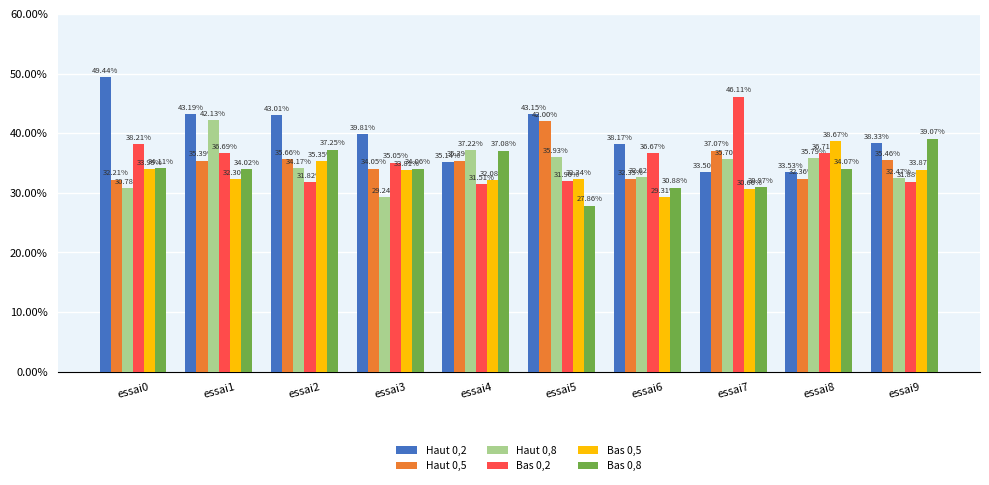

True or false: Bas 0,8 has a value of 0.5 at essai7.

False